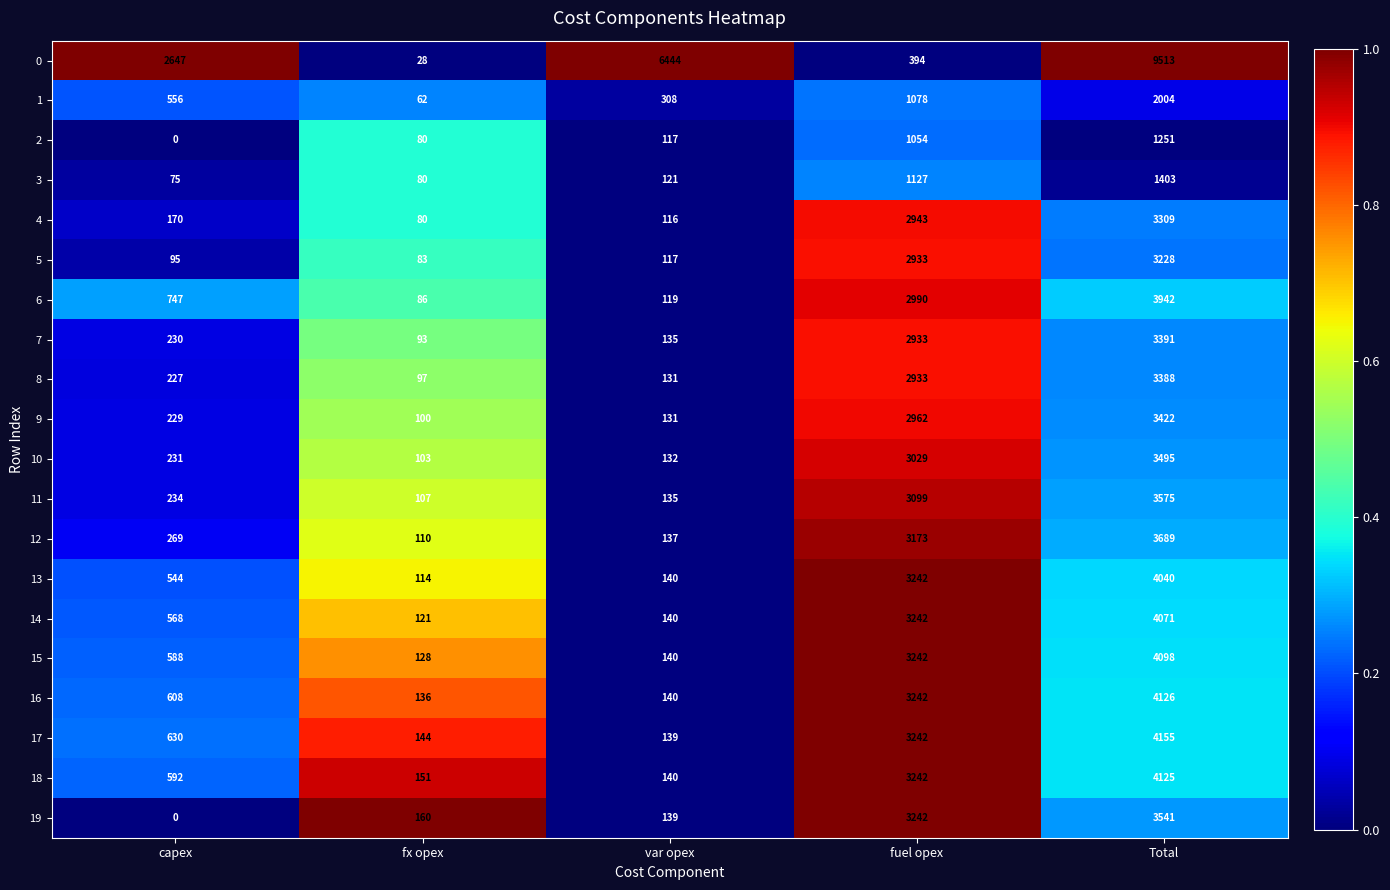

Rank the series by their maximum value, from highest to lowest.

0, 17, 16, 18, 15, 14, 13, 6, 12, 11, 19, 10, 9, 7, 8, 4, 5, 1, 3, 2